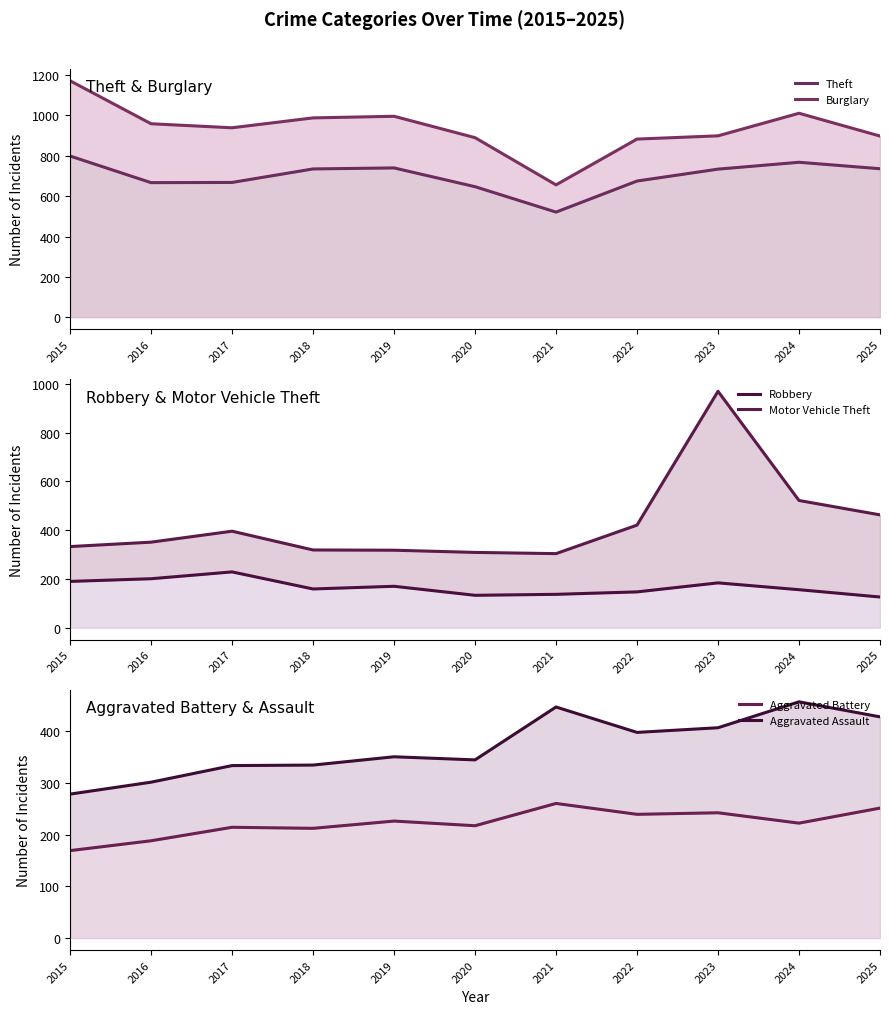

Which category has the highest value in the Robbery series?

2017